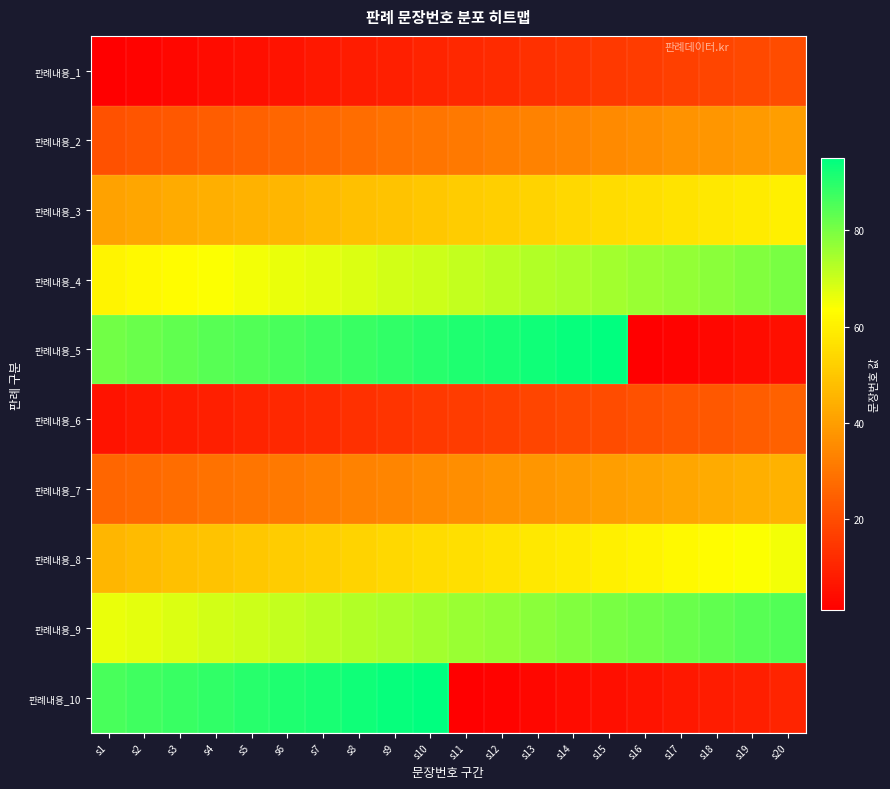

Reading left to right, what are all the values shown in this chart?

판례내용_1: s1=1	s2=2	s3=3	s4=4	s5=5	s6=6	s7=7	s8=8	s9=9	s10=10	s11=11	s12=12	s13=13	s14=14	s15=15	s16=16	s17=17	s18=18	s19=19	s20=20
판례내용_2: s1=21	s2=22	s3=23	s4=24	s5=25	s6=26	s7=27	s8=28	s9=29	s10=30	s11=31	s12=32	s13=33	s14=34	s15=35	s16=36	s17=37	s18=38	s19=39	s20=40
판례내용_3: s1=41	s2=42	s3=43	s4=44	s5=45	s6=46	s7=47	s8=48	s9=49	s10=50	s11=51	s12=52	s13=53	s14=54	s15=55	s16=56	s17=57	s18=58	s19=59	s20=60
판례내용_4: s1=61	s2=62	s3=63	s4=64	s5=65	s6=66	s7=67	s8=68	s9=69	s10=70	s11=71	s12=72	s13=73	s14=74	s15=75	s16=76	s17=77	s18=78	s19=79	s20=80
판례내용_5: s1=81	s2=82	s3=83	s4=84	s5=85	s6=86	s7=87	s8=88	s9=89	s10=90	s11=91	s12=92	s13=93	s14=94	s15=95	s16=1	s17=2	s18=3	s19=4	s20=5
판례내용_6: s1=6	s2=7	s3=8	s4=9	s5=10	s6=11	s7=12	s8=13	s9=14	s10=15	s11=16	s12=17	s13=18	s14=19	s15=20	s16=21	s17=22	s18=23	s19=24	s20=25
판례내용_7: s1=26	s2=27	s3=28	s4=29	s5=30	s6=31	s7=32	s8=33	s9=34	s10=35	s11=36	s12=37	s13=38	s14=39	s15=40	s16=41	s17=42	s18=43	s19=44	s20=45
판례내용_8: s1=46	s2=47	s3=48	s4=49	s5=50	s6=51	s7=52	s8=53	s9=54	s10=55	s11=56	s12=57	s13=58	s14=59	s15=60	s16=61	s17=62	s18=63	s19=64	s20=65
판례내용_9: s1=66	s2=67	s3=68	s4=69	s5=70	s6=71	s7=72	s8=73	s9=74	s10=75	s11=76	s12=77	s13=78	s14=79	s15=80	s16=81	s17=82	s18=83	s19=84	s20=85
판례내용_10: s1=86	s2=87	s3=88	s4=89	s5=90	s6=91	s7=92	s8=93	s9=94	s10=95	s11=1	s12=2	s13=3	s14=4	s15=5	s16=6	s17=7	s18=8	s19=9	s20=10